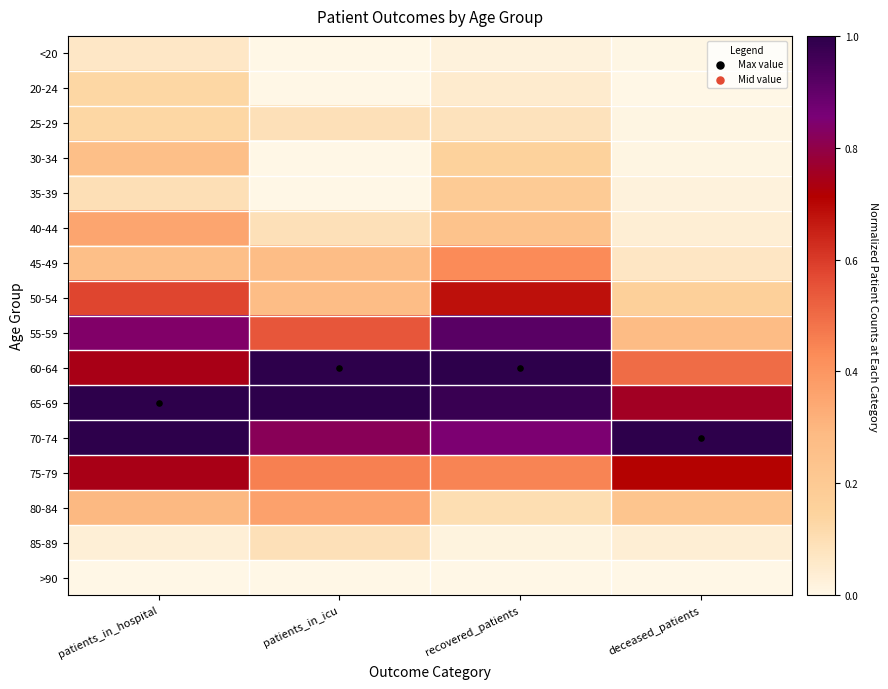

What is the total value across all series at deceased_patients?

3.8